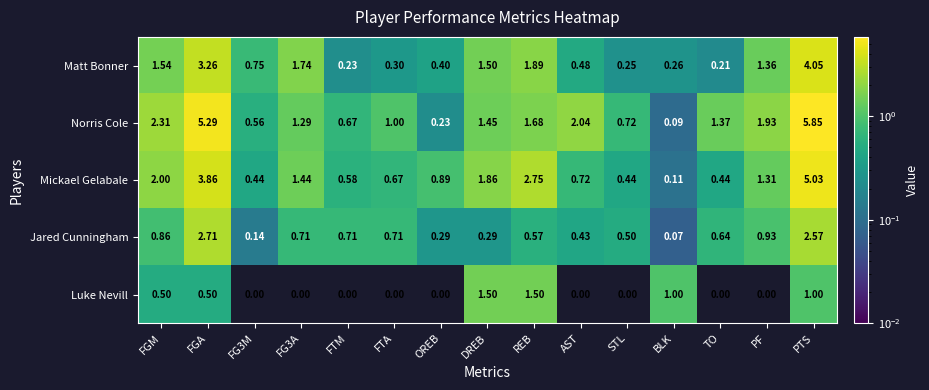

Which series changed the most between FG3A and FTA?

Matt Bonner